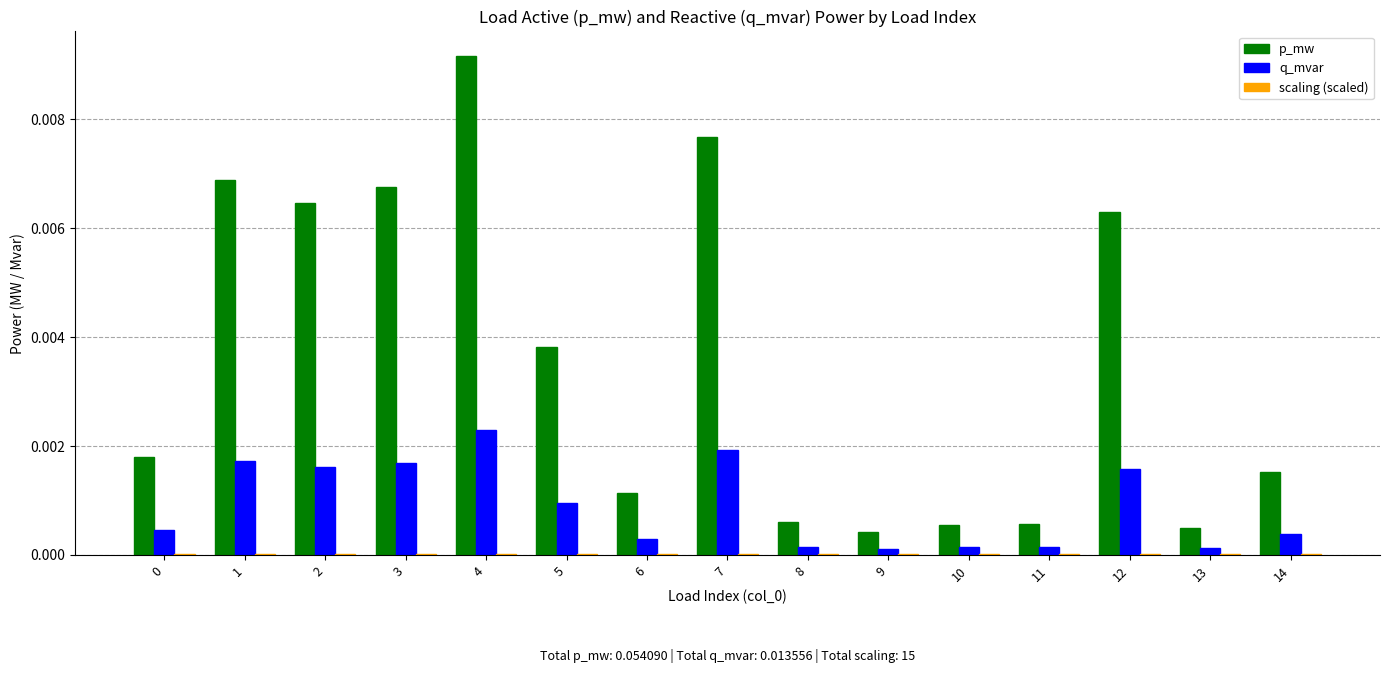

The value of p_mw at 10 is 0.0. True or false?

True